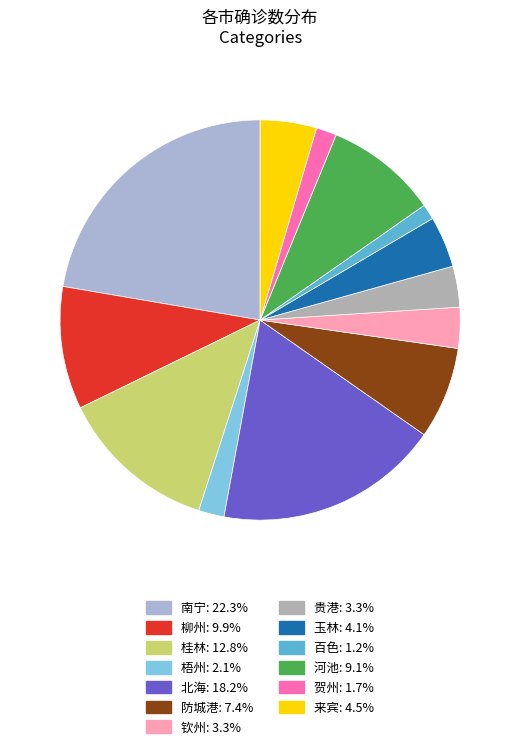

What portion of the pie excludes 桂林?

87.2%